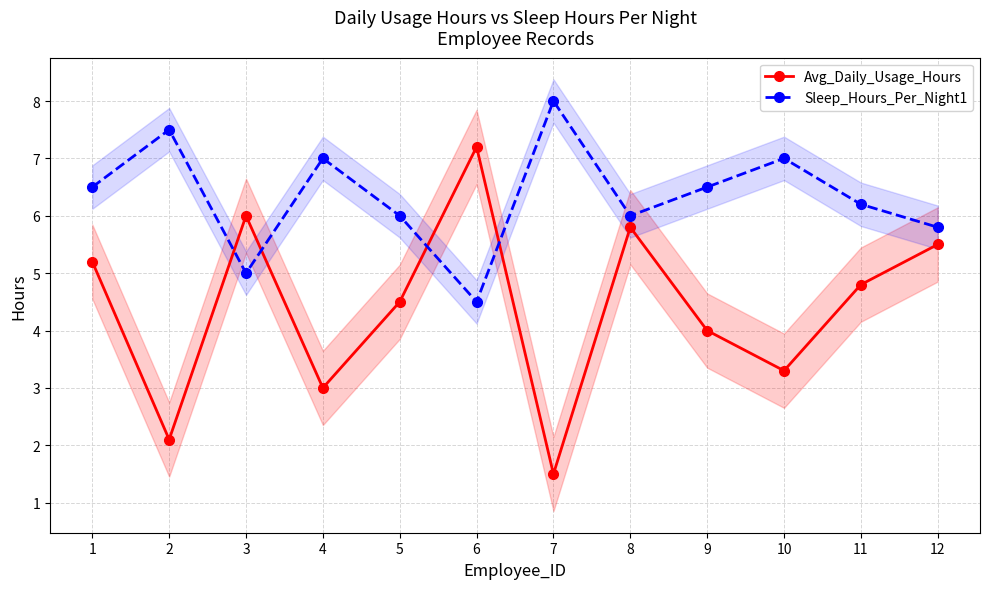

What is the highest value of the Sleep_Hours_Per_Night1 series?

8.0